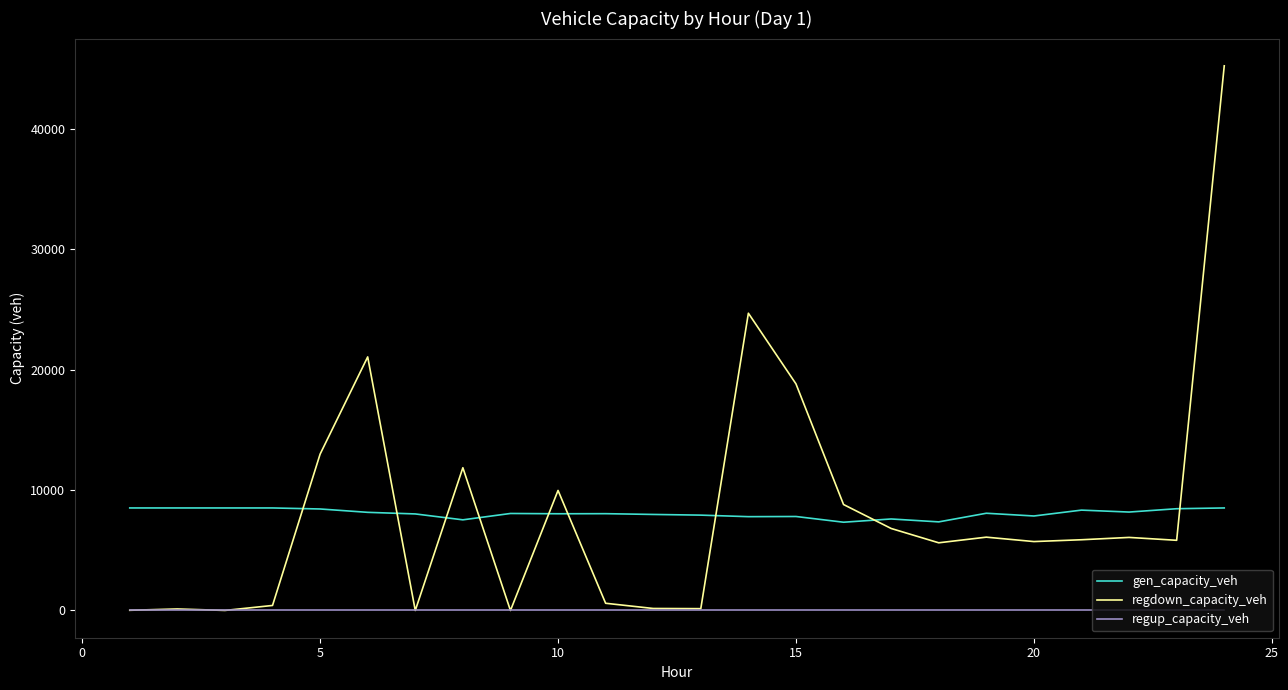

List the series in order of their peak value, lowest first.

regup_capacity_veh, gen_capacity_veh, regdown_capacity_veh